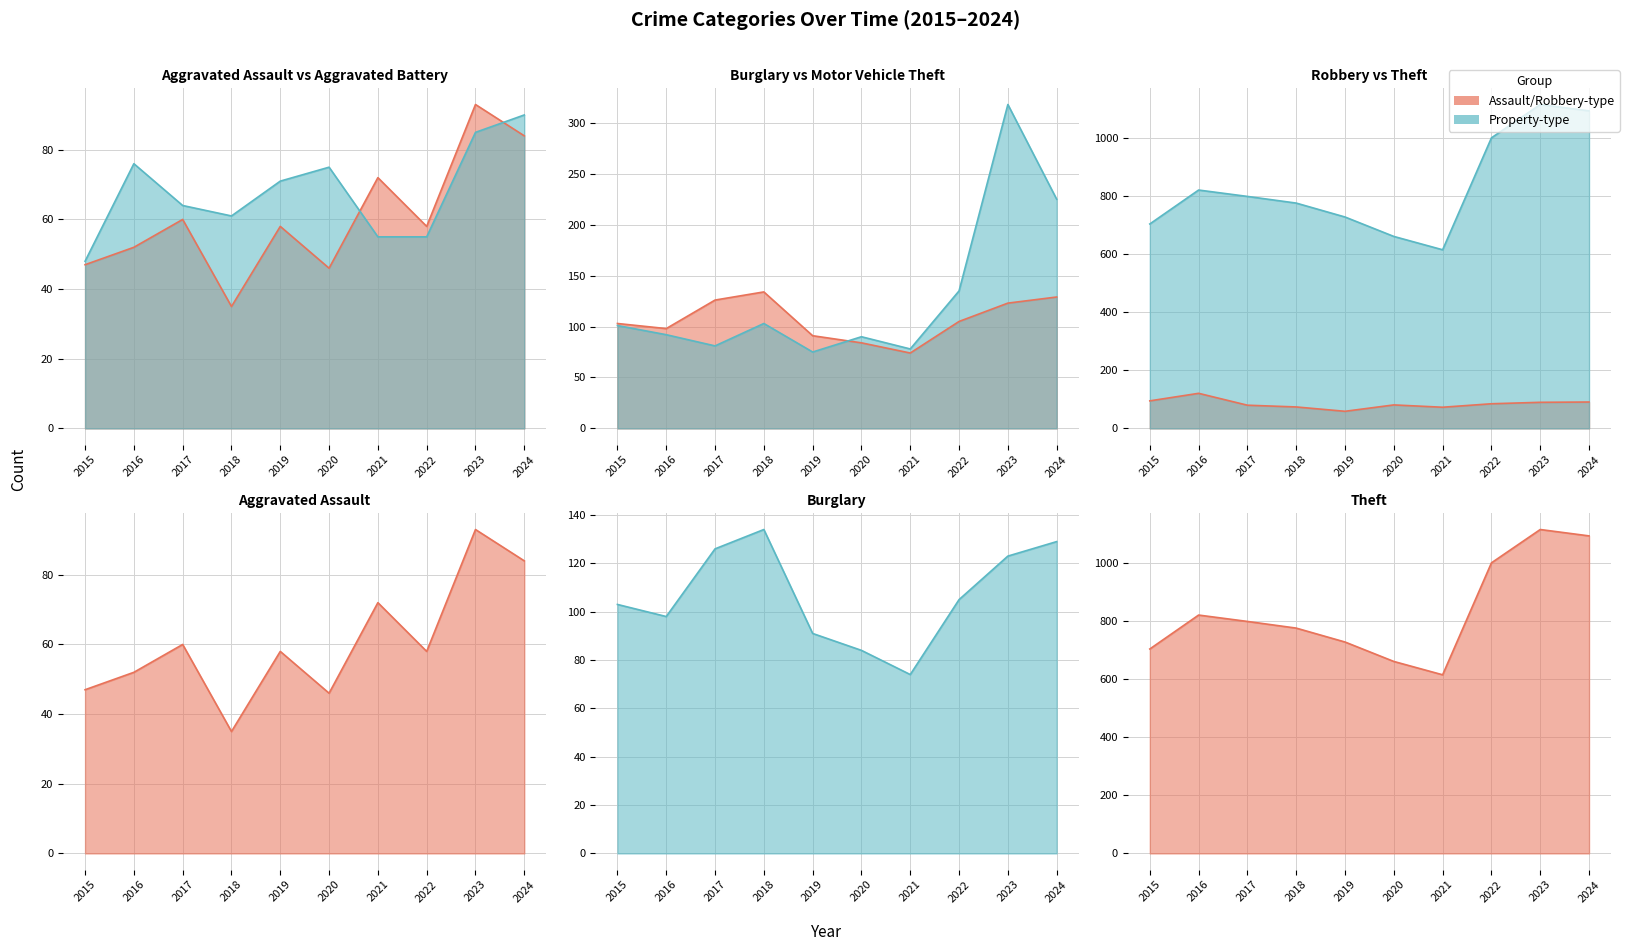

What is the sum of all Motor Vehicle Theft line values?

1298